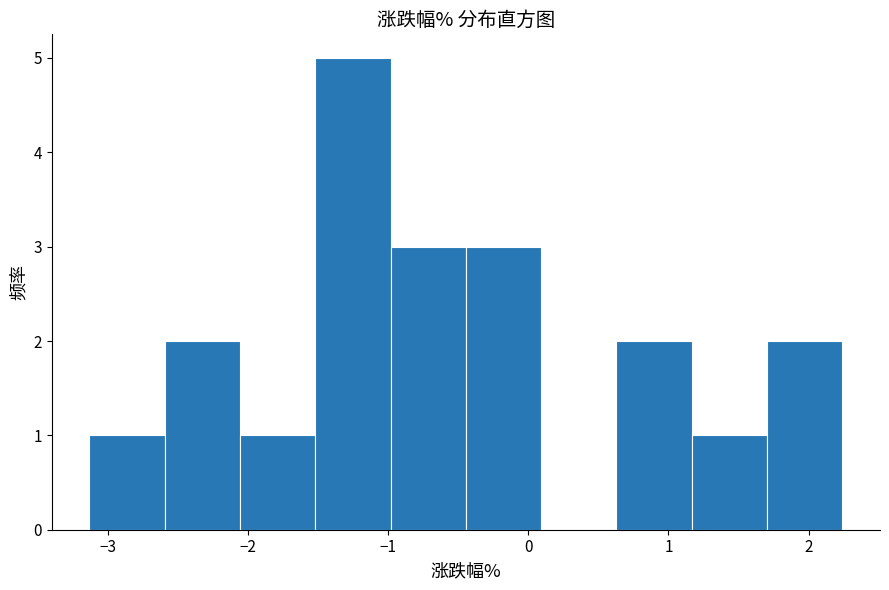

What is the height of the bar covering 1.7 to 2.2 on the x-axis? Neither the bar edges nor the heights are printed on the chart, so give them approximately, as read against the axes.

2